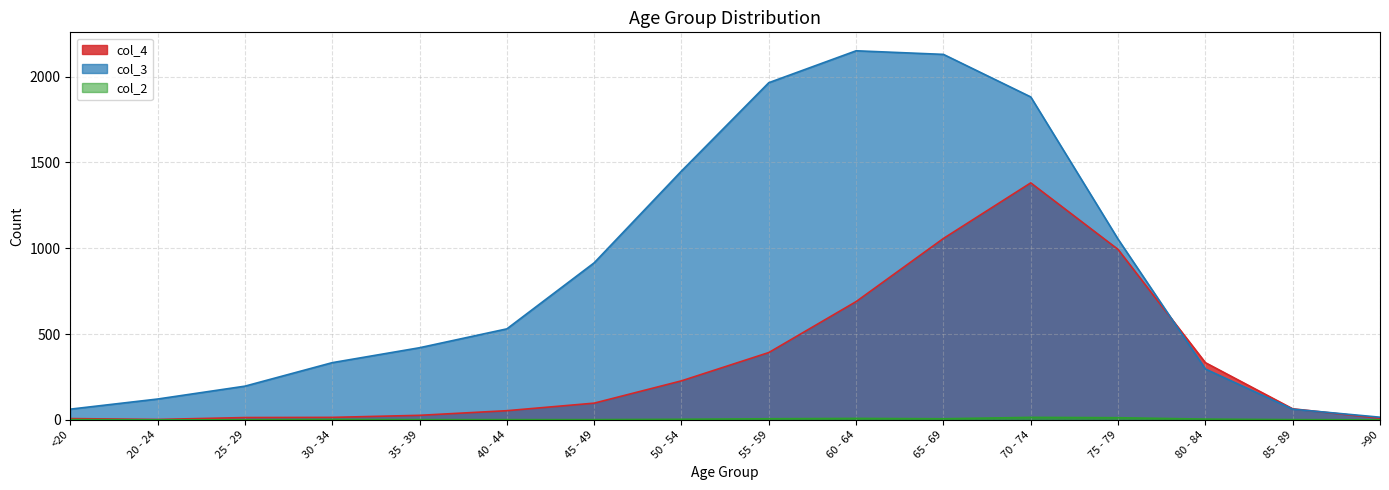

How many lines are shown in the chart?

3